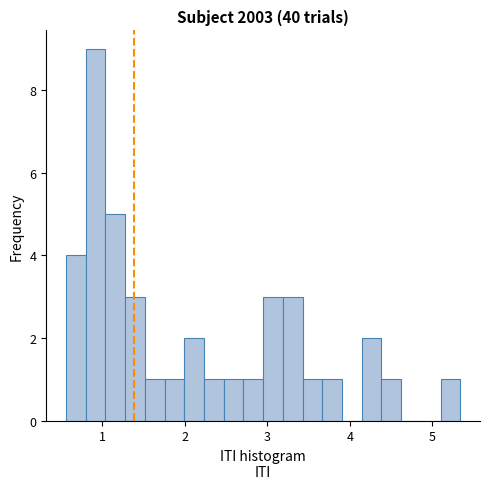

Read against the x-axis, roughly where is the centre of the tallest bar?

0.9